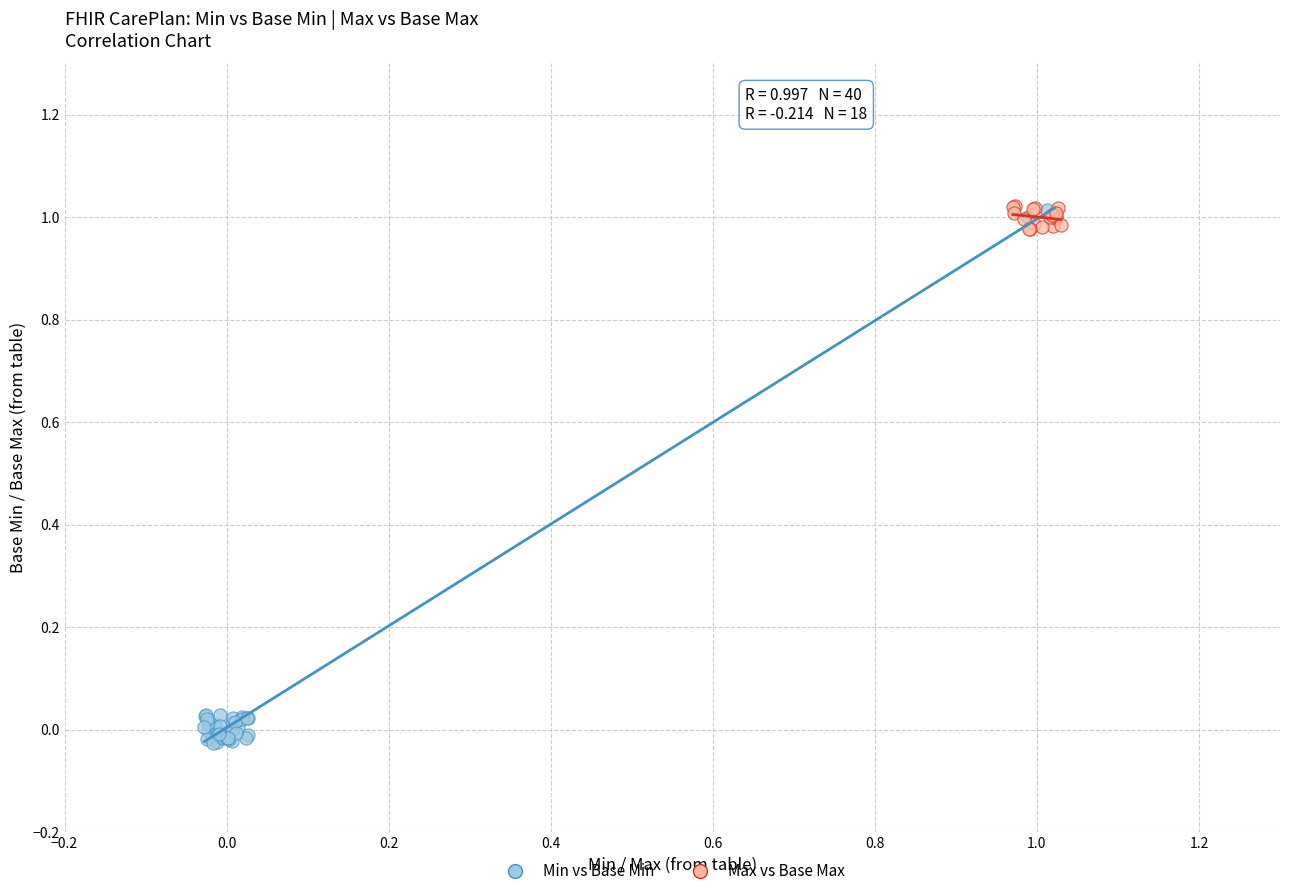

What are all the series names shown in the legend?

Min vs Base Min, Max vs Base Max